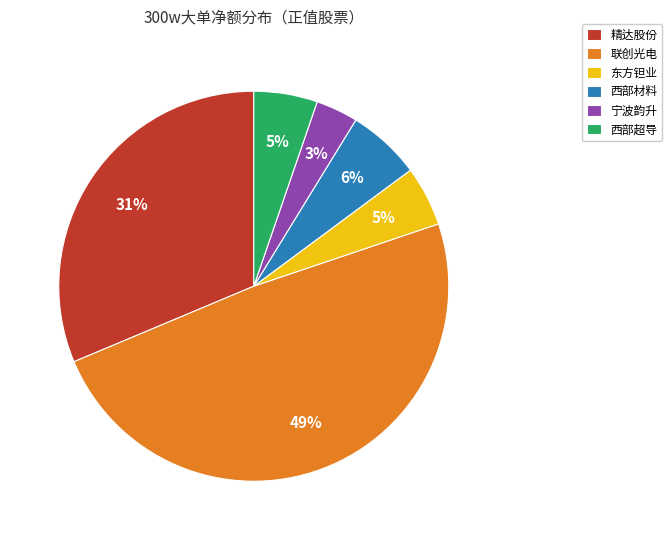

What is the ratio of the value at 西部材料 to the value at 东方钽业?

1.2